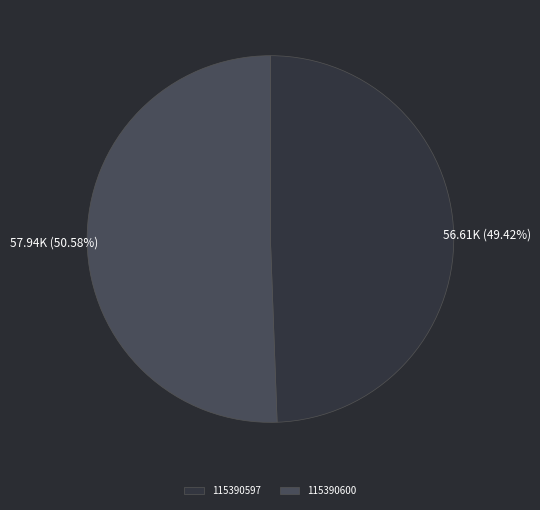

What is the total percentage of 115390600 and 115390597?

100.0%